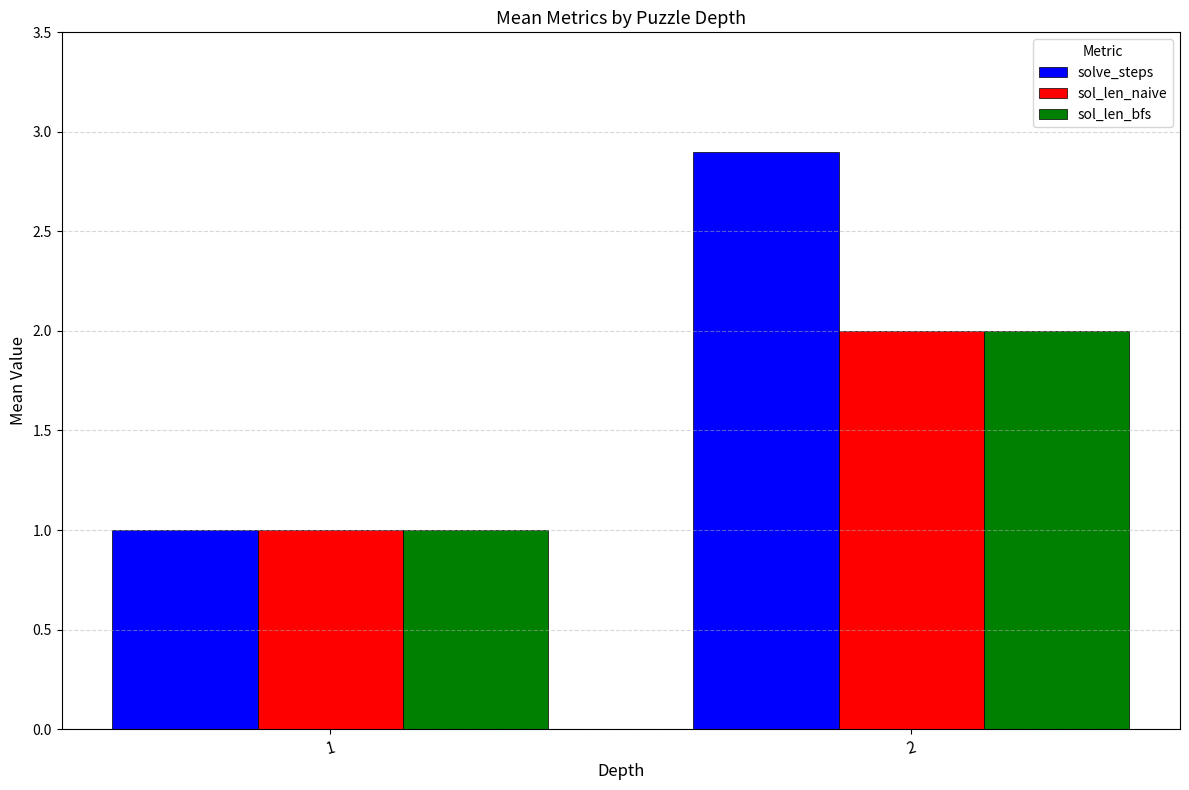

Which series has the widest spread of values?

solve_steps